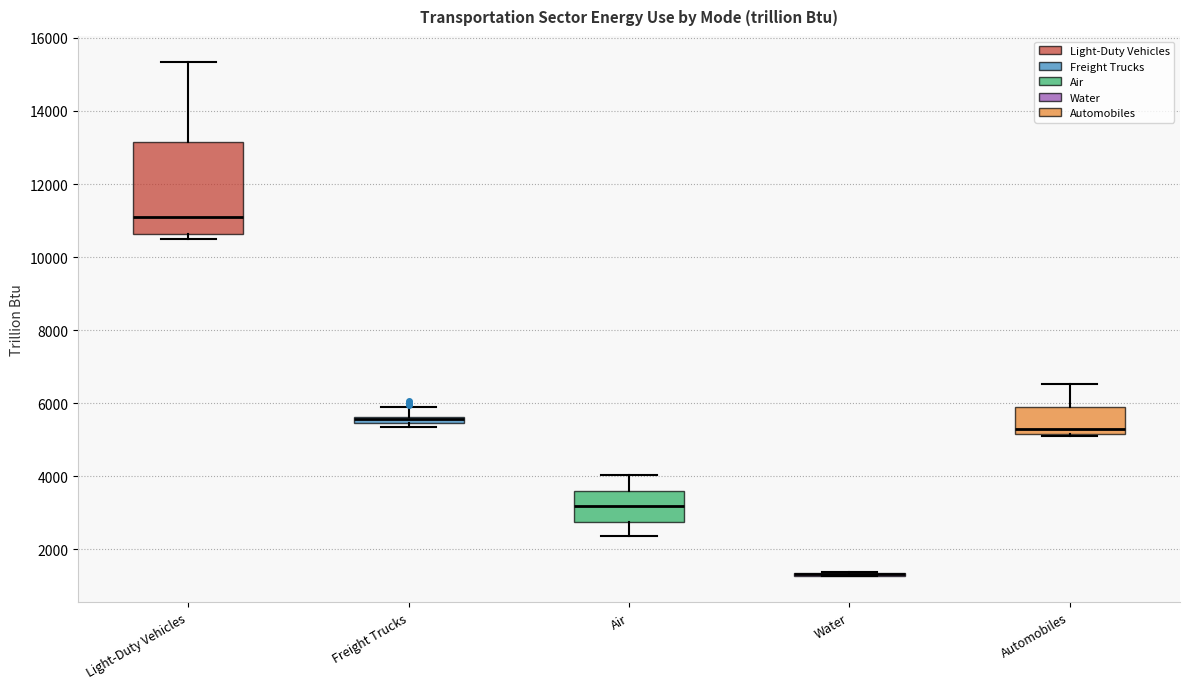

Where does the upper whisker of the box for Freight Trucks end on the y-axis? The values are not printed on the chart, so give them approximately, as read against the axis.

5800